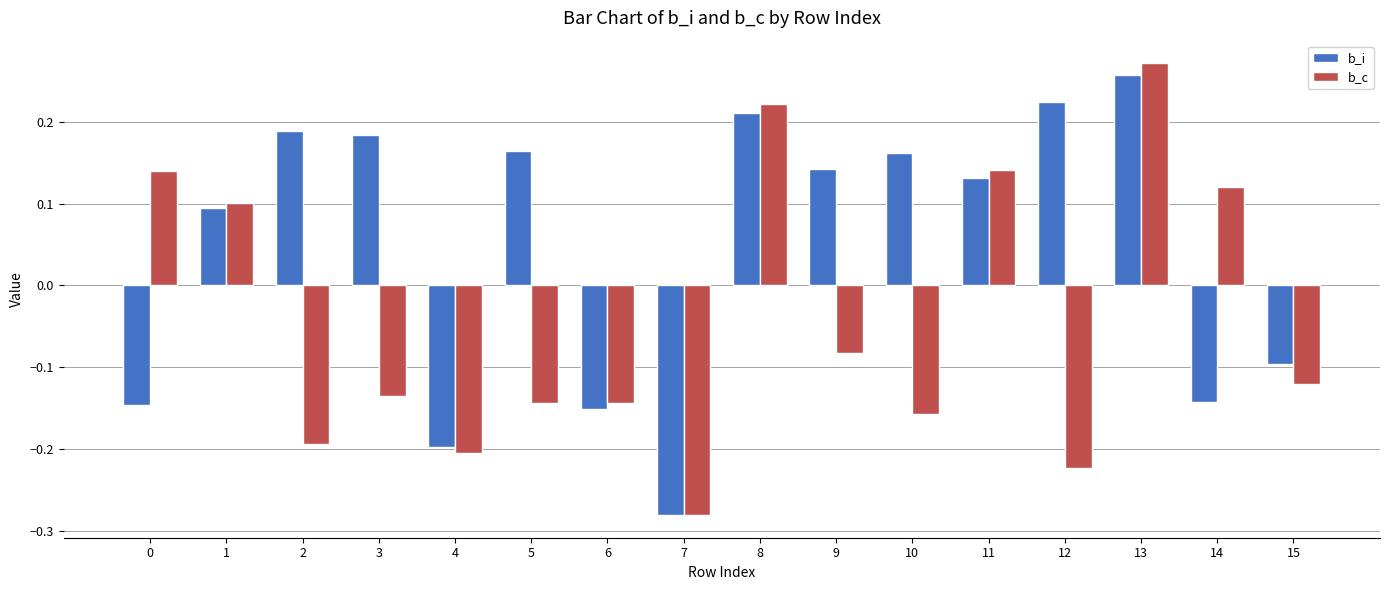

How many values in b_c are below zero?

10